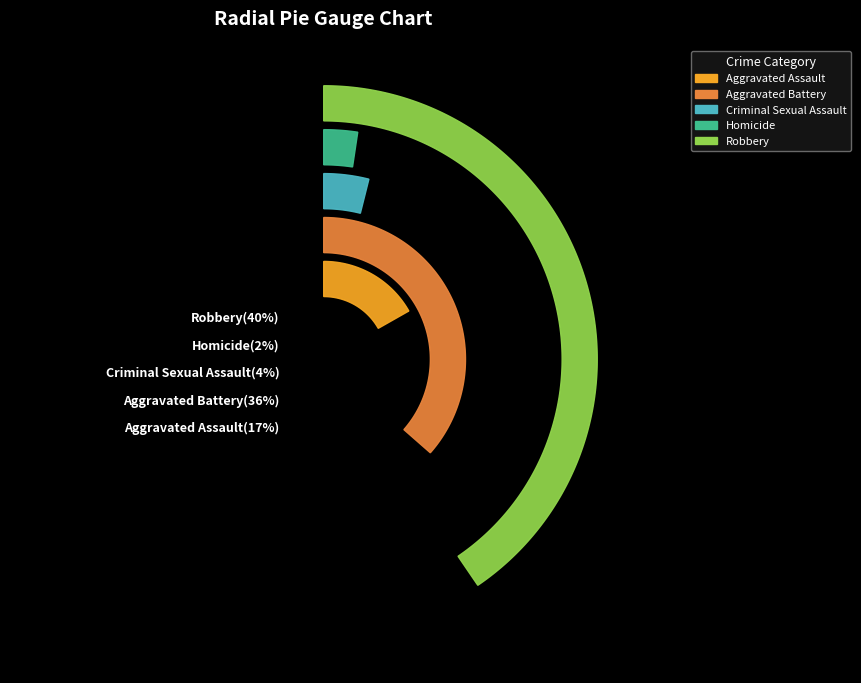

How much of the chart is everything except Aggravated Battery?

63.5%